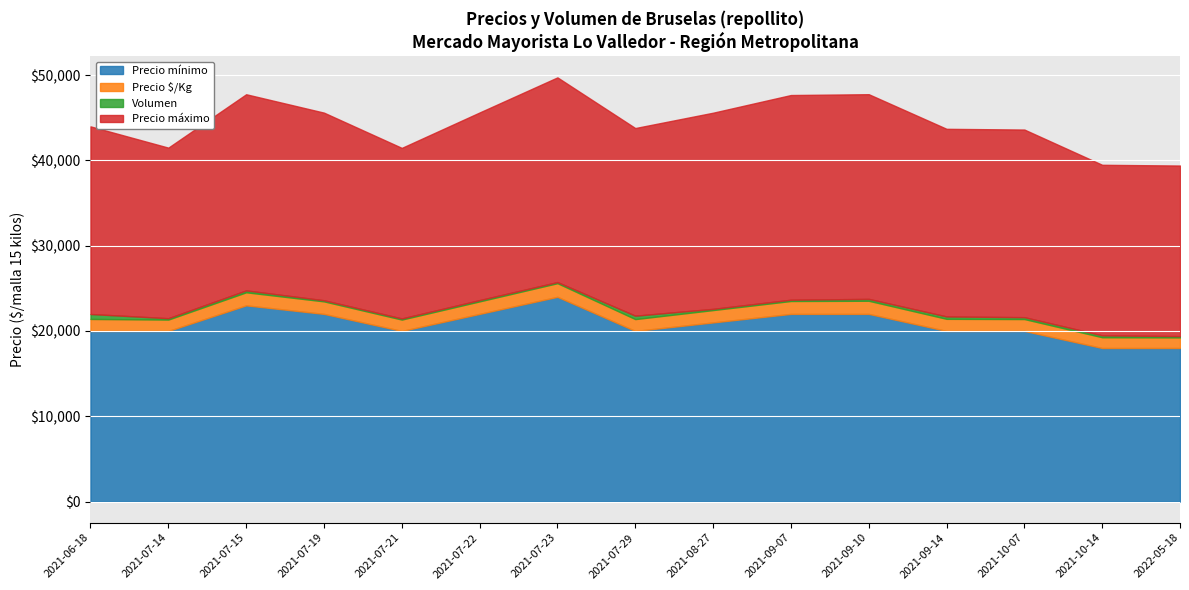

How many lines are shown in the chart?

4